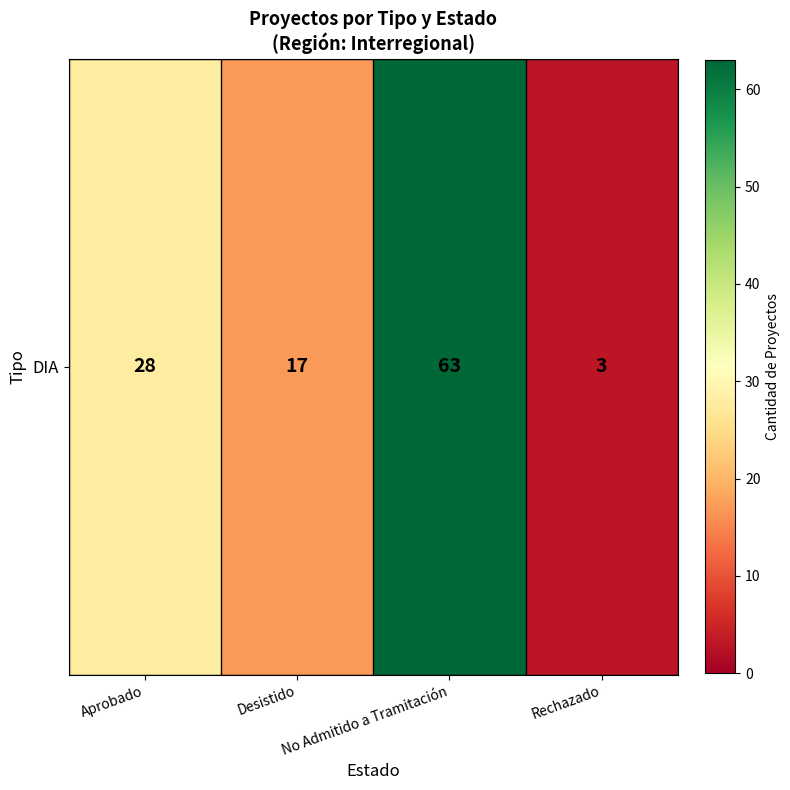

Rank the categories by value from lowest to highest.

Rechazado, Desistido, Aprobado, No Admitido a Tramitación